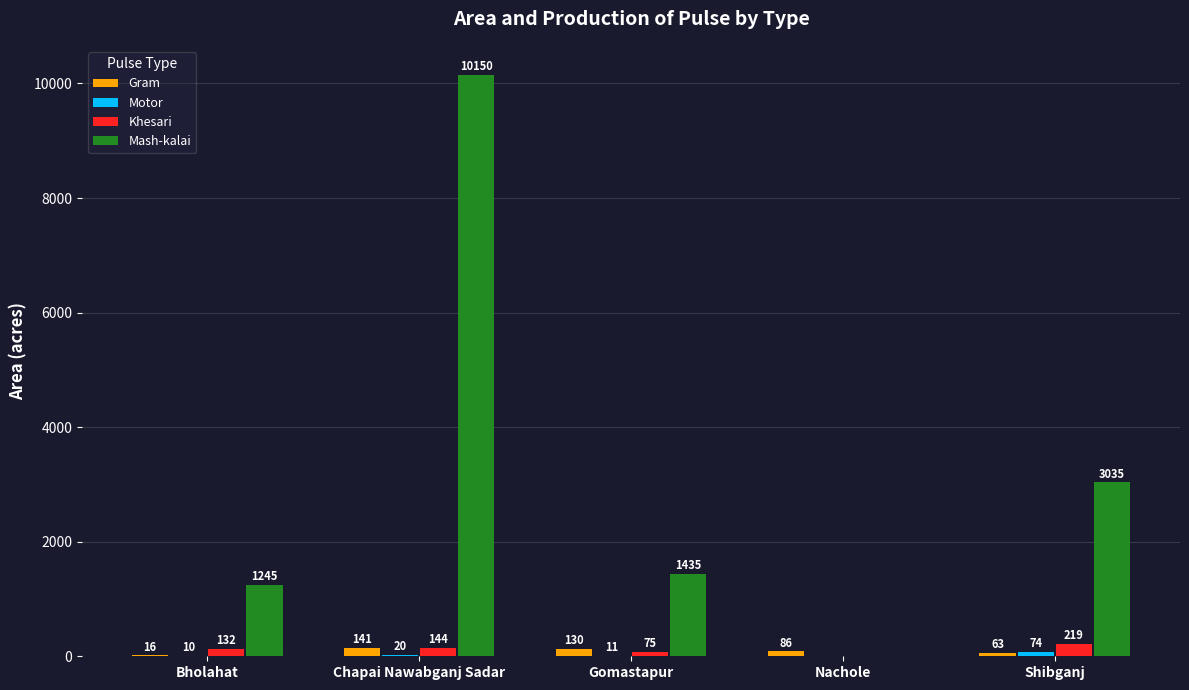

At which label does Mash-kalai reach its peak?

Chapai Nawabganj Sadar